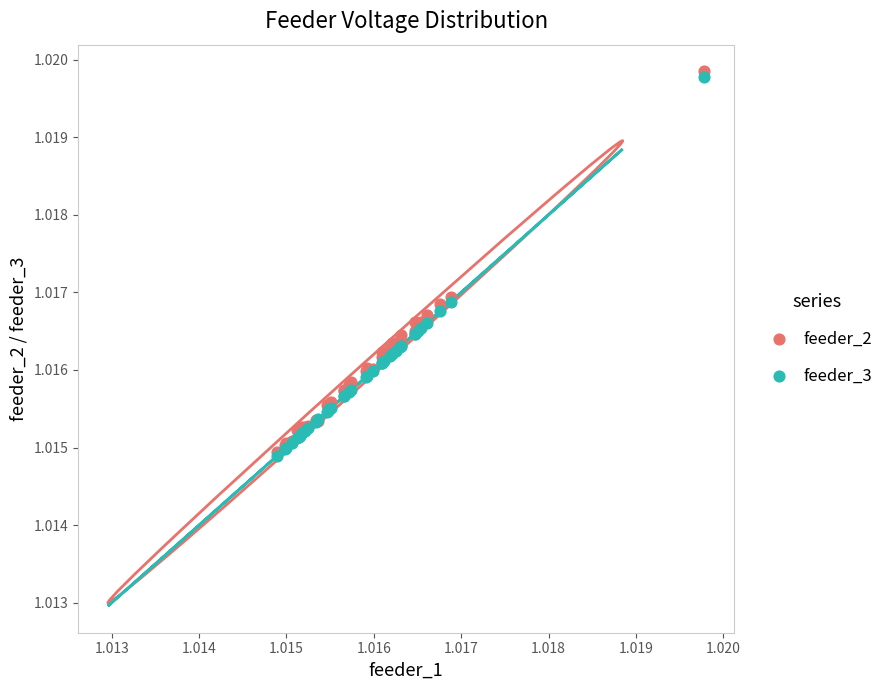

What are all the series names shown in the legend?

feeder_2, feeder_3